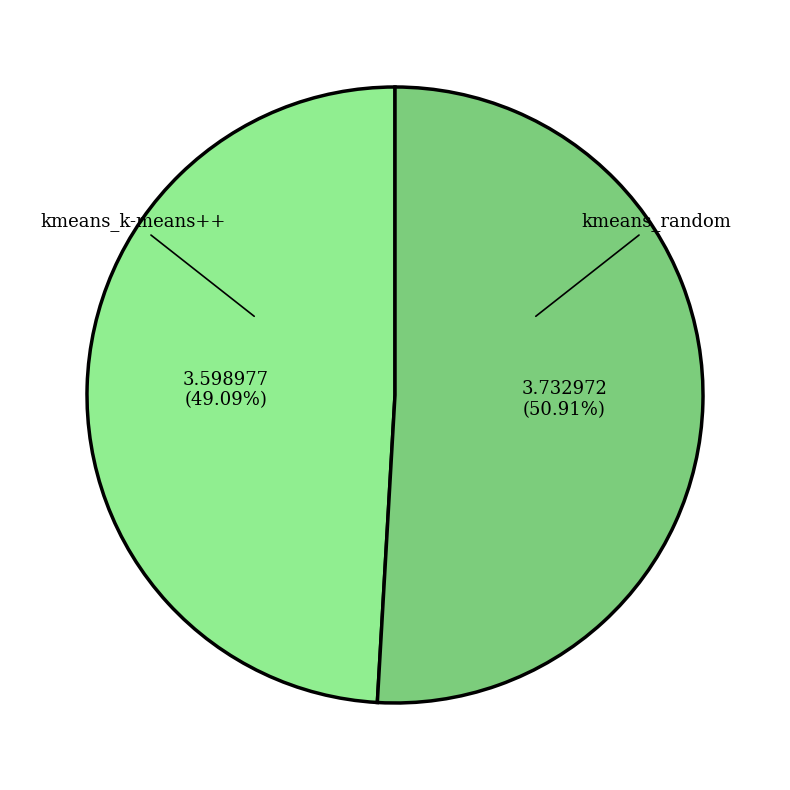

Is there a majority slice in this chart?

Yes